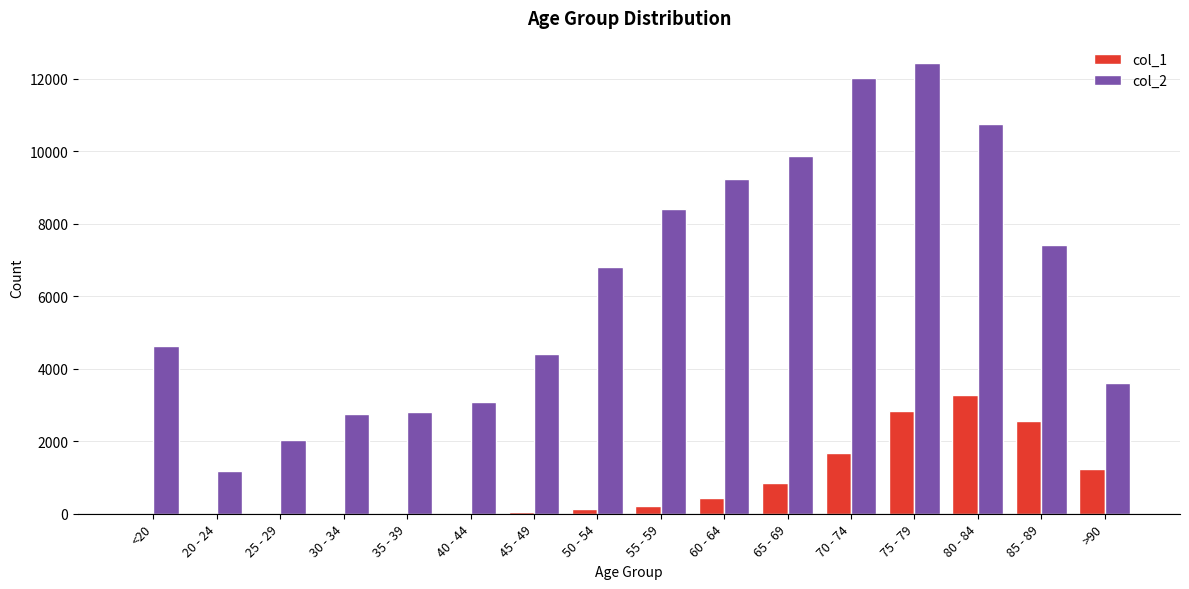

What is the highest value of the col_1 series?

3273